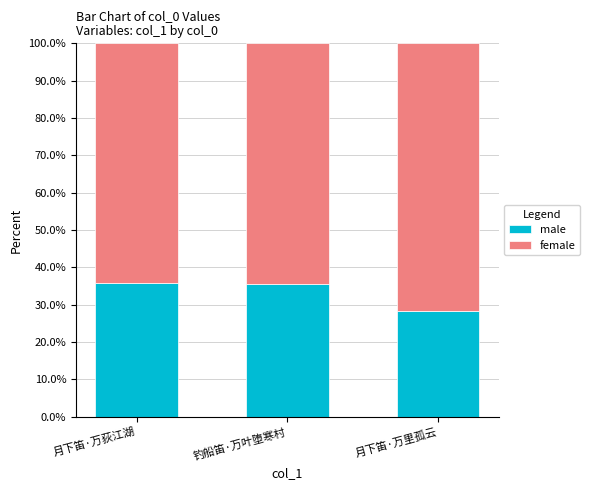

Is it true that male equals 18.5 at 月下笛·万荻江湖?

False